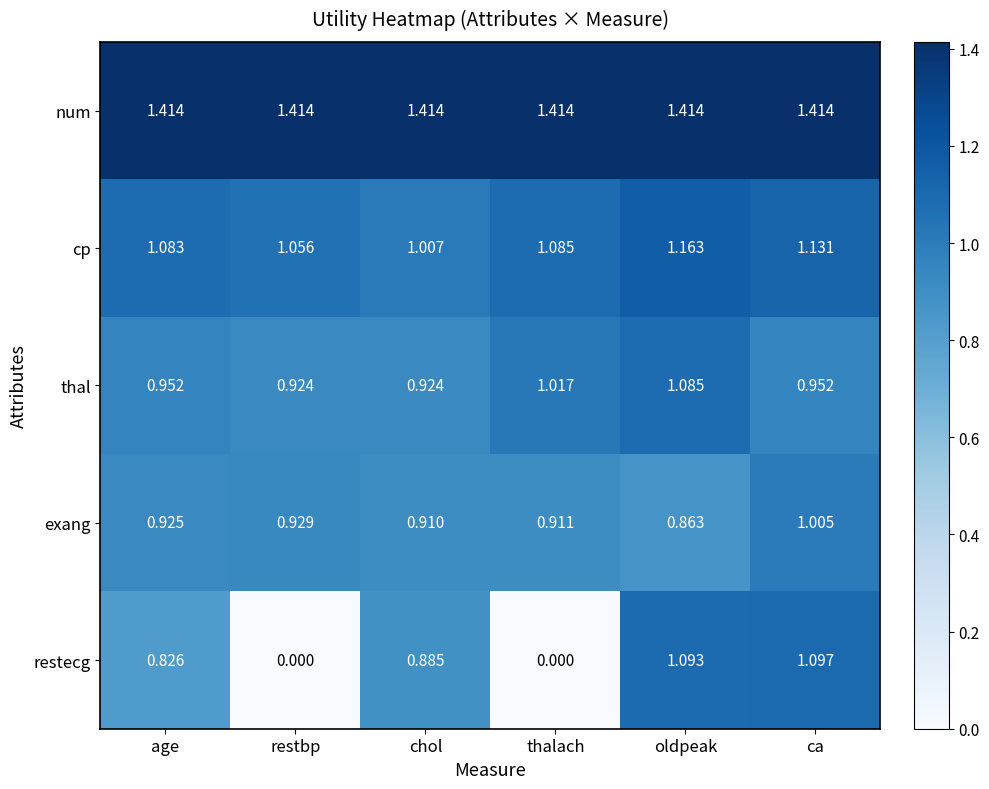

Between restbp and ca, which series saw the biggest shift?

restecg